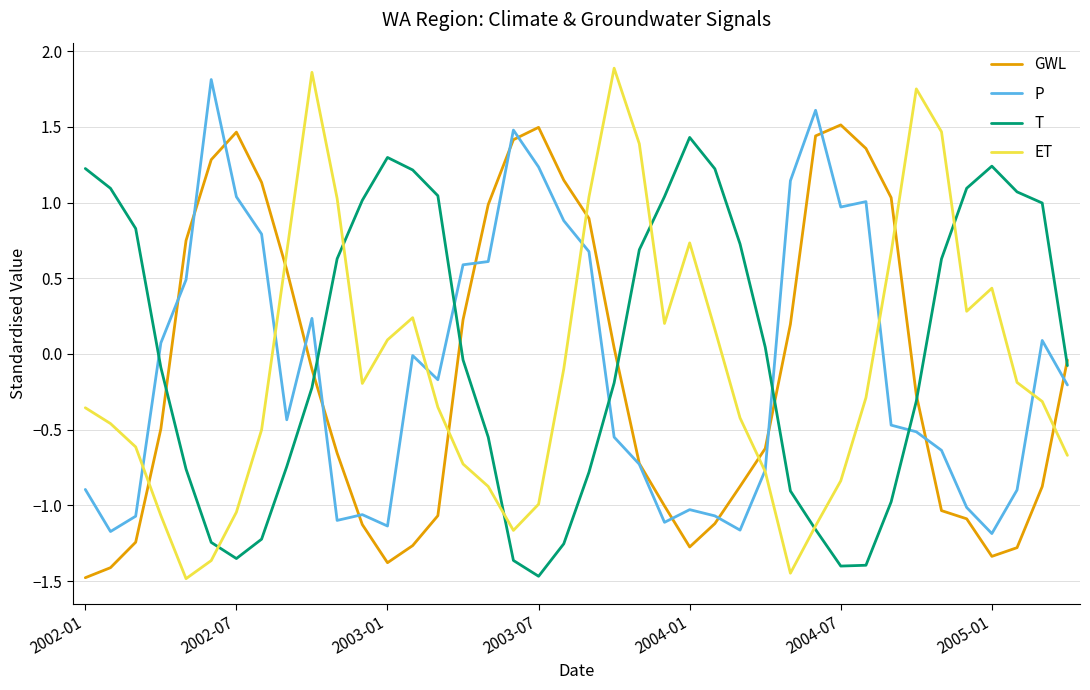

Which series has the widest spread of values?

ET